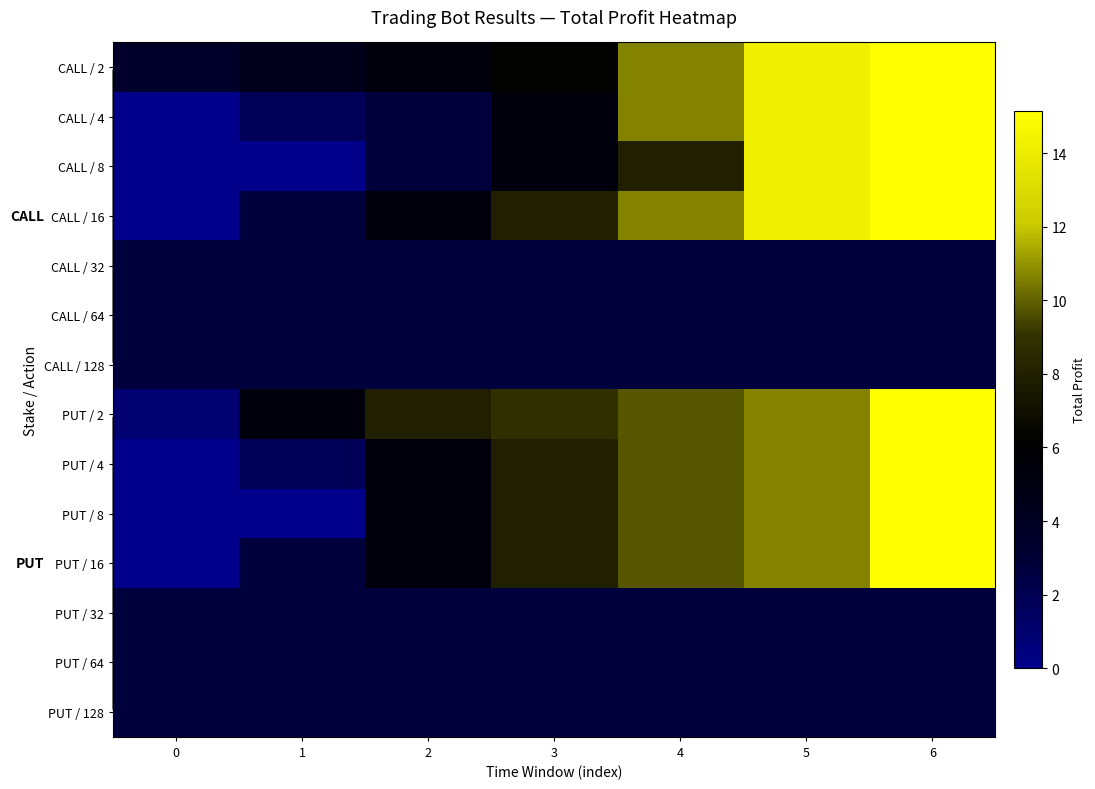

Reading left to right, extract all data points from this chart.

CALL / 2: 0=3.6	1=4.5	2=5.3	3=6.2	4=10.7	5=14.3	6=15.1
CALL / 4: 0=0.0	1=1.8	2=2.7	3=5.3	4=10.7	5=14.3	6=15.1
CALL / 8: 0=0.0	1=0.0	2=2.7	3=5.3	4=8.0	5=14.3	6=15.1
CALL / 16: 0=0.0	1=2.7	2=5.3	3=8.0	4=10.7	5=14.3	6=15.1
CALL / 32: 0=2.7	1=2.7	2=2.7	3=2.7	4=2.7	5=2.7	6=2.7
CALL / 64: 0=2.7	1=2.7	2=2.7	3=2.7	4=2.7	5=2.7	6=2.7
CALL / 128: 0=2.7	1=2.7	2=2.7	3=2.7	4=2.7	5=2.7	6=2.7
PUT / 2: 0=0.9	1=5.3	2=8.0	3=8.9	4=9.8	5=10.7	6=15.1
PUT / 4: 0=0.0	1=1.8	2=5.3	3=8.0	4=9.8	5=10.7	6=15.1
PUT / 8: 0=0.0	1=0.0	2=5.3	3=8.0	4=9.8	5=10.7	6=15.1
PUT / 16: 0=0.0	1=2.7	2=5.3	3=8.0	4=9.8	5=10.7	6=15.1
PUT / 32: 0=2.7	1=2.7	2=2.7	3=2.7	4=2.7	5=2.7	6=2.7
PUT / 64: 0=2.7	1=2.7	2=2.7	3=2.7	4=2.7	5=2.7	6=2.7
PUT / 128: 0=2.7	1=2.7	2=2.7	3=2.7	4=2.7	5=2.7	6=2.7